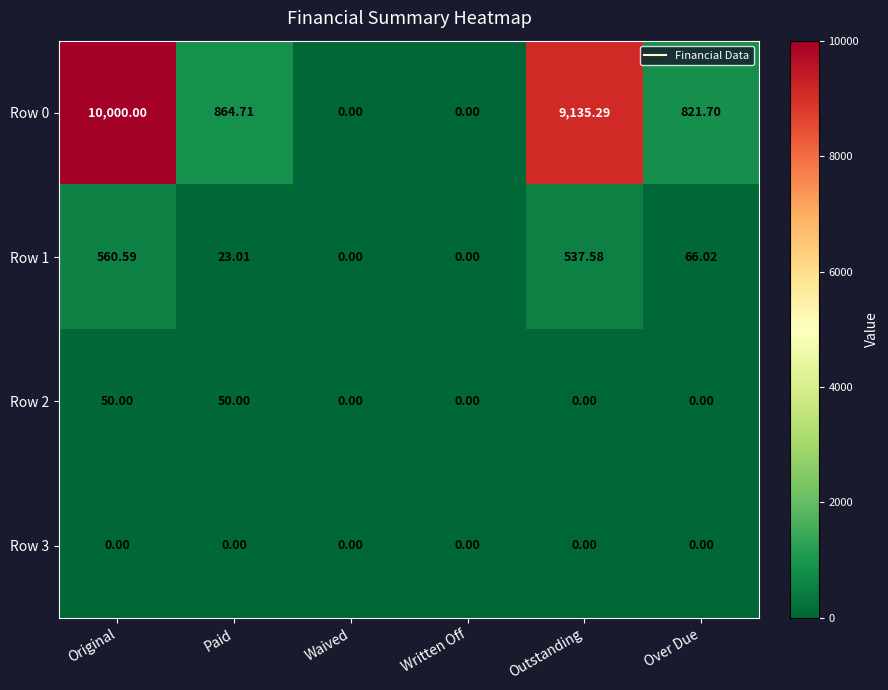

Which series has the largest range (max minus min)?

Row 0